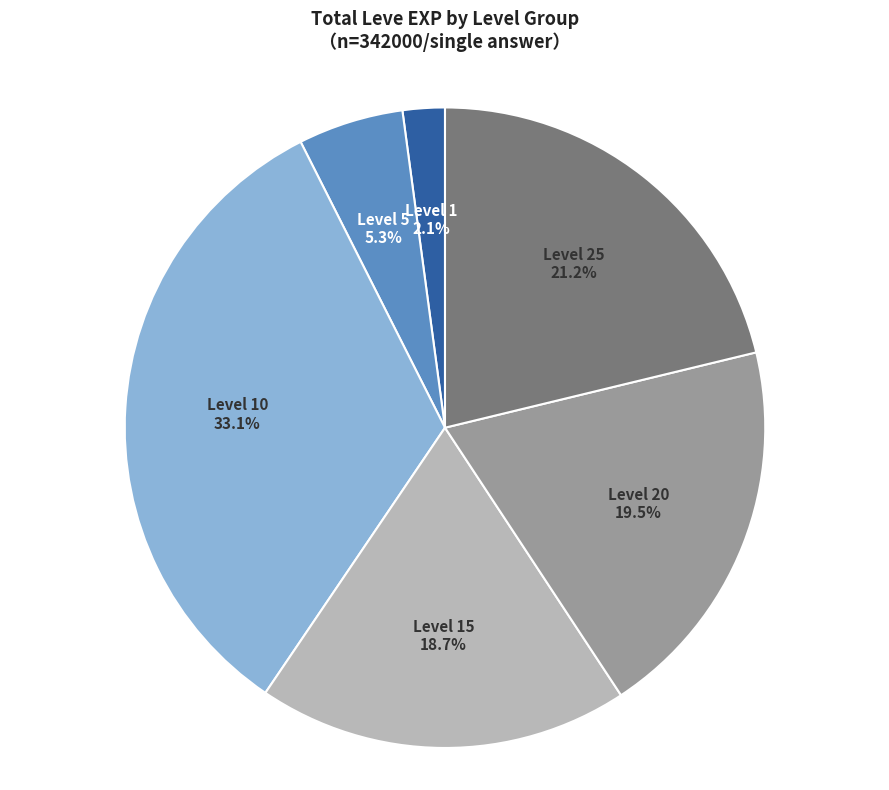

Does any single category account for the majority?

No